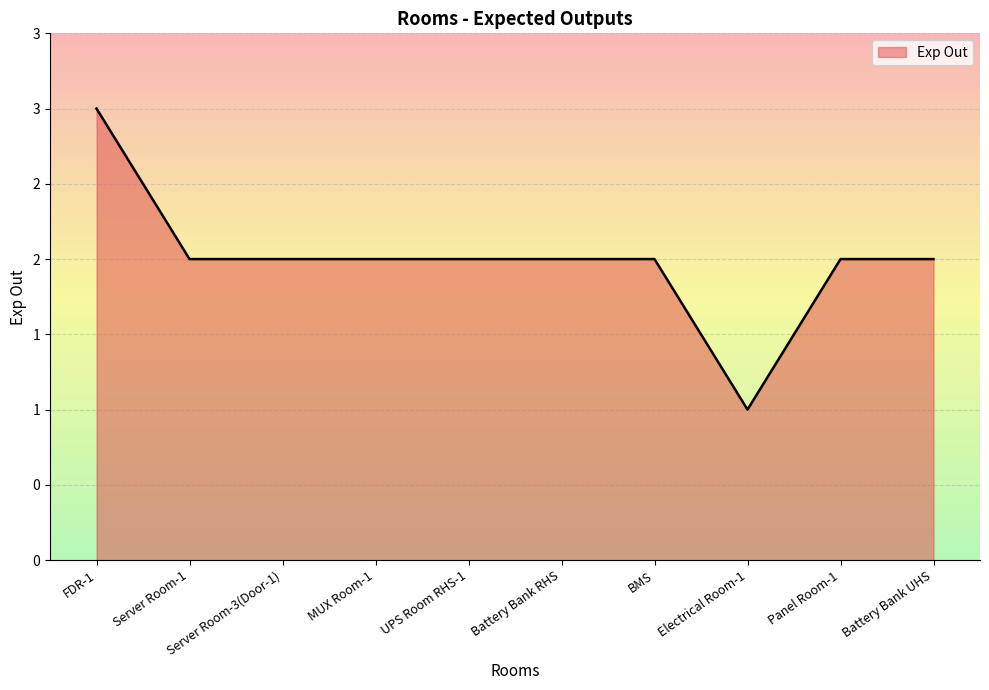

Does the chart display data point markers on the line(s)?

No